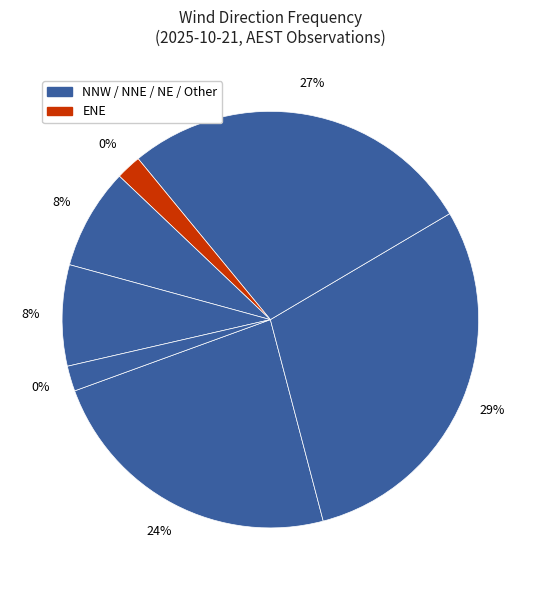

True or false: N accounts for 23% of the total.

False